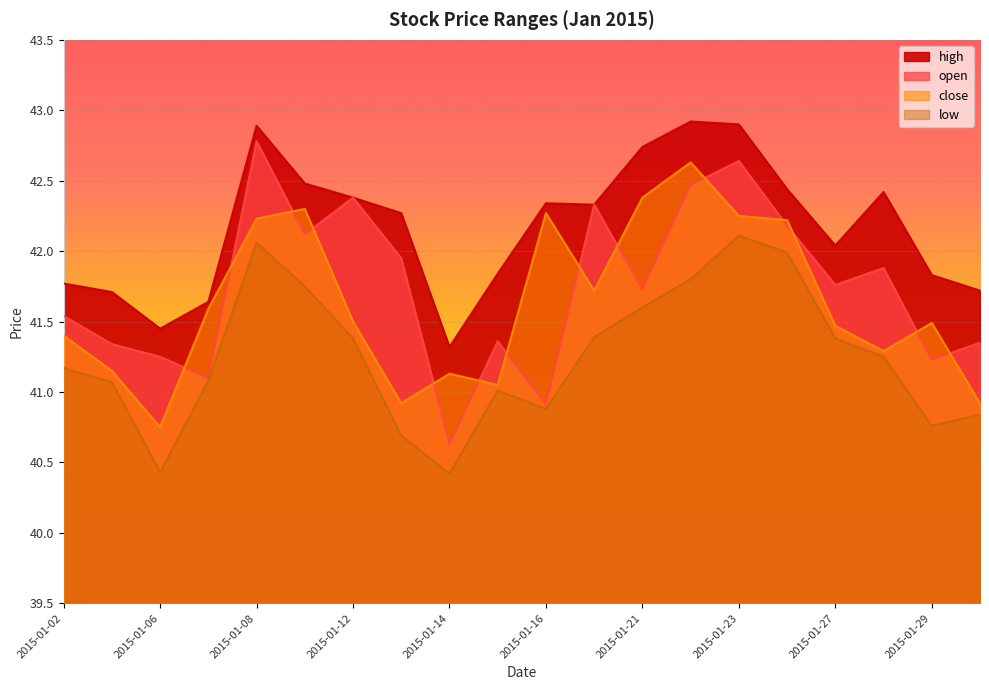

Rank the categories by high value from highest to lowest.

2015-01-22, 2015-01-23, 2015-01-08, 2015-01-21, 2015-01-09, 2015-01-26, 2015-01-28, 2015-01-12, 2015-01-16, 2015-01-20, 2015-01-13, 2015-01-27, 2015-01-15, 2015-01-29, 2015-01-02, 2015-01-30, 2015-01-05, 2015-01-07, 2015-01-06, 2015-01-14